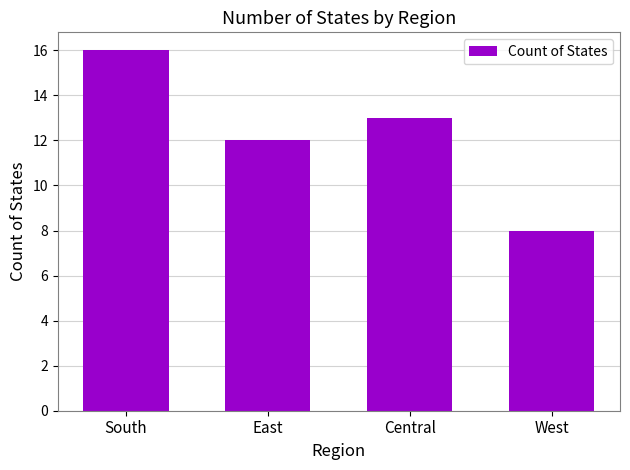

What is the sum of all values?

49